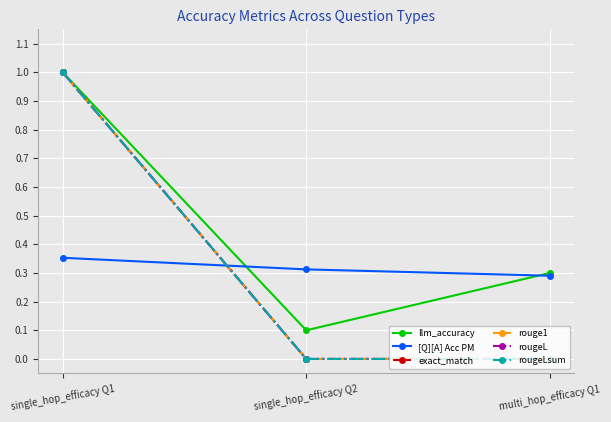

At which label does llm_accuracy reach its minimum?

single_hop_efficacy Q2